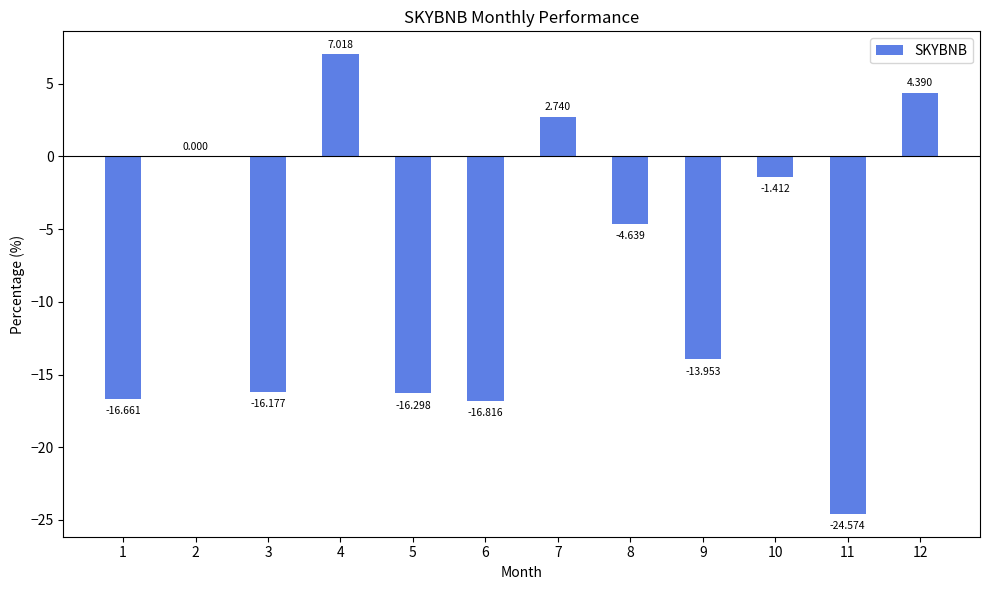

Which has a higher value, 12 or 9?

12